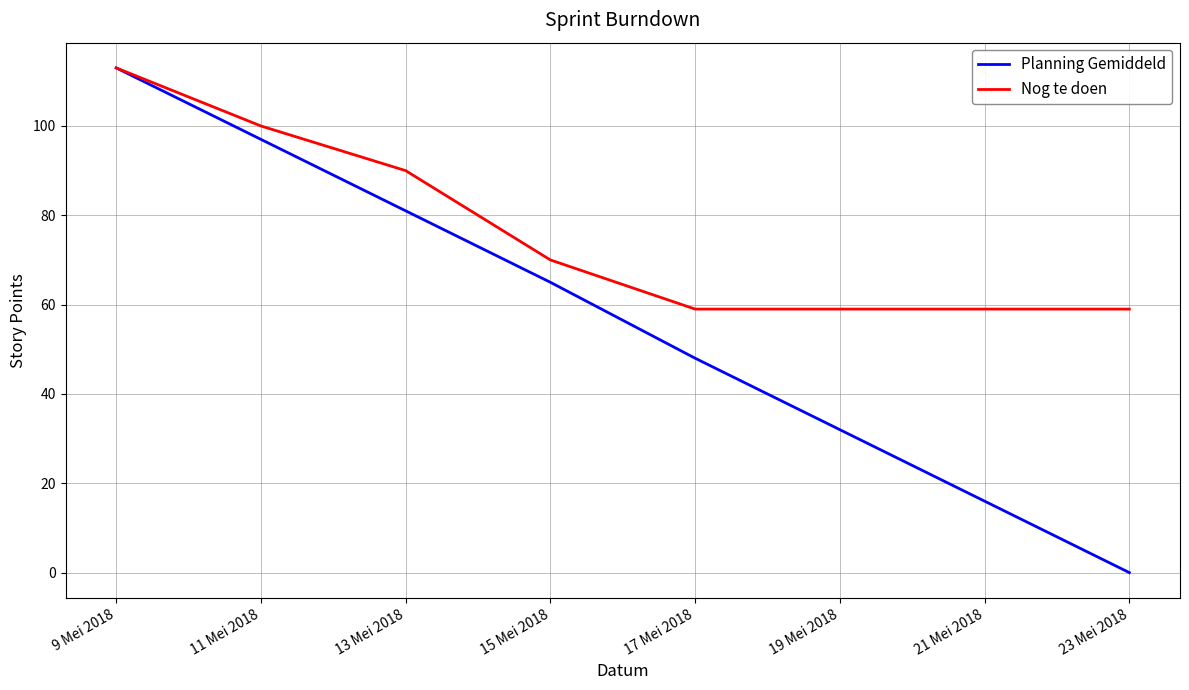

Reading right to left, list all the values displayed in this chart.

Planning Gemiddeld: 0	16	32	48	65	81	97	113
Nog te doen: 59	59	59	59	70	90	100	113